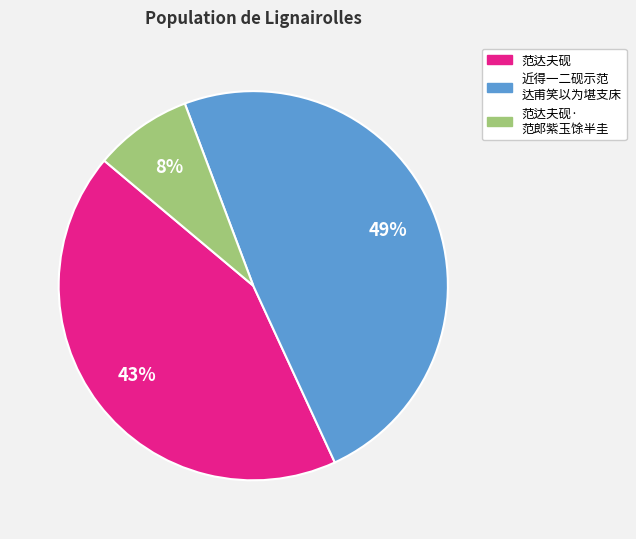

Is there any slice that represents more than half of the pie?

No